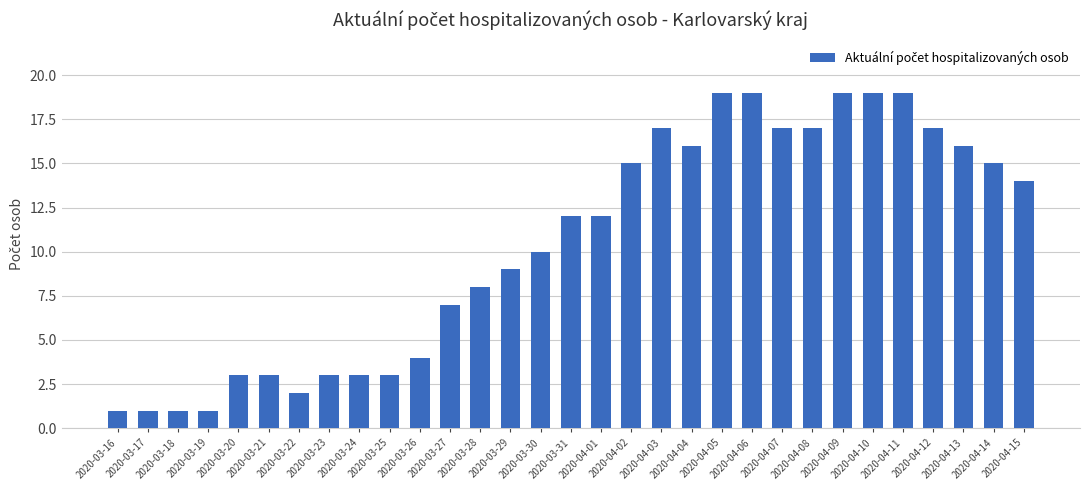

Which has a higher value, 2020-04-15 or 2020-03-20?

2020-04-15